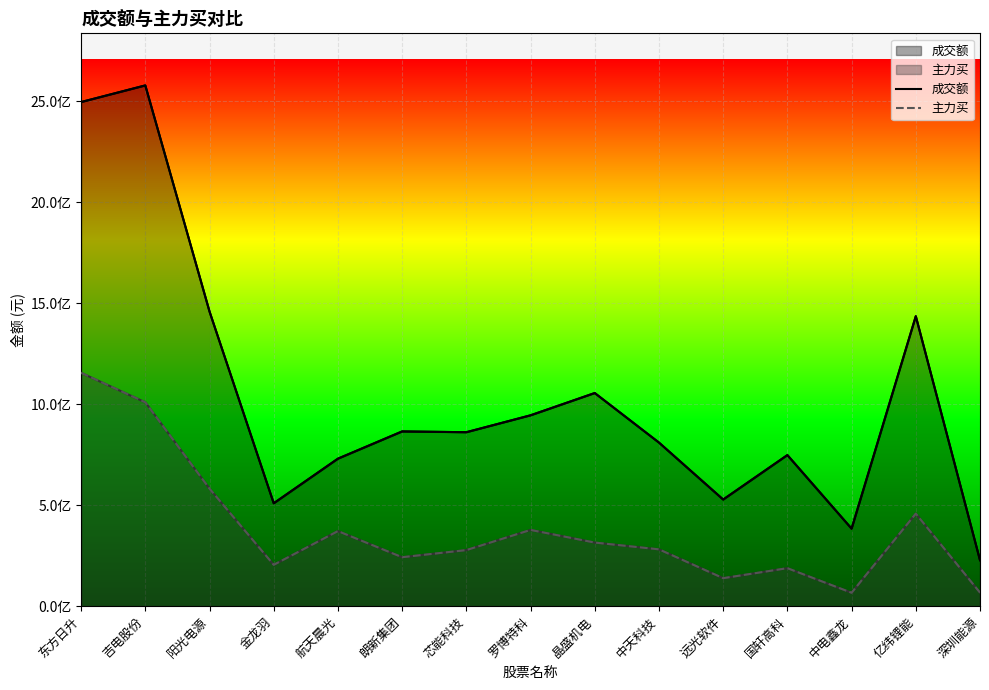

List the series in order of their overall mean, lowest first.

主力买, 成交额